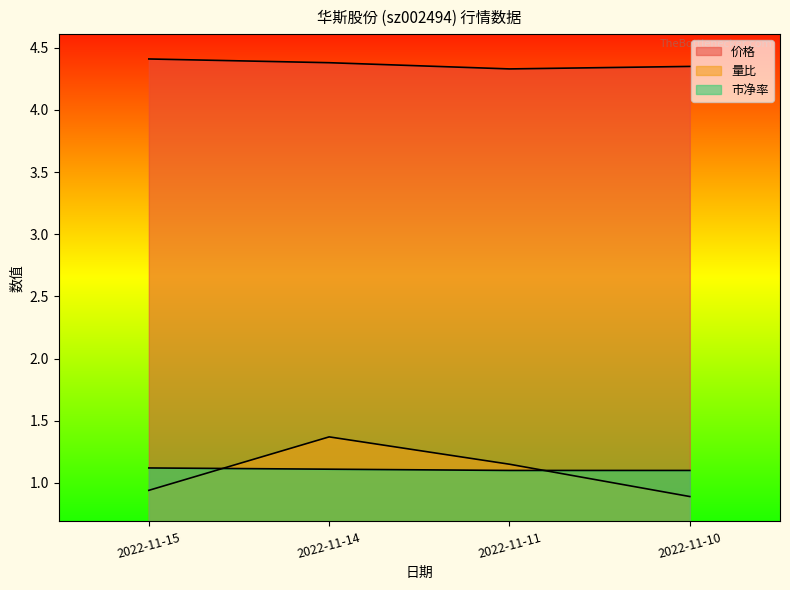

True or false: 市净率 has a value of 1.1 at 2022-11-14.

True